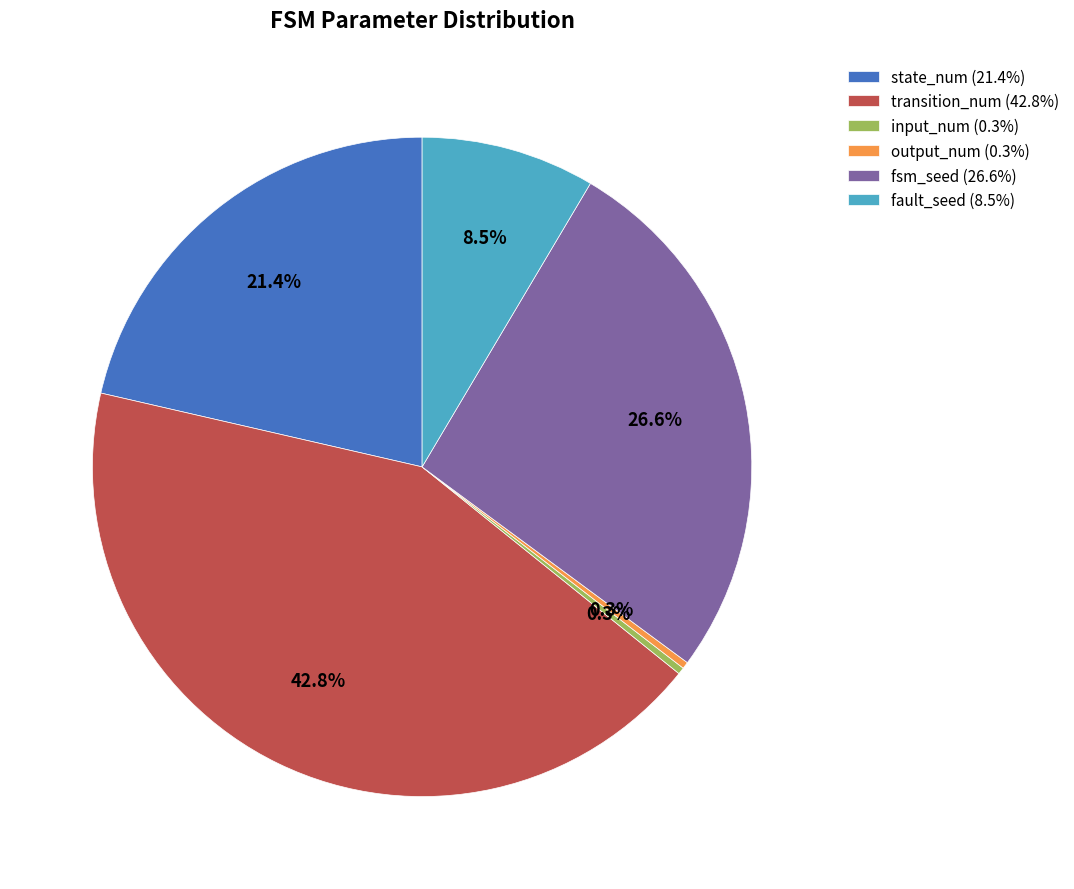

Between fault_seed (8.5%) and transition_num (42.8%), which is larger?

transition_num (42.8%)